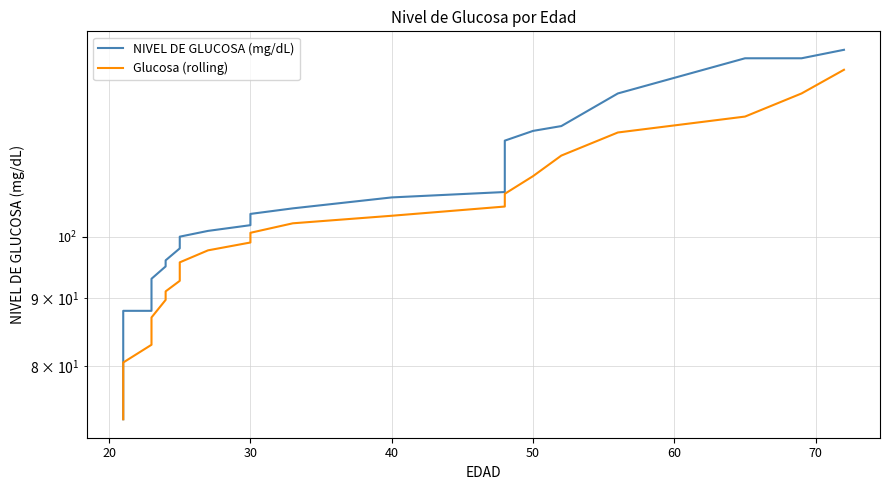

True or false: NIVEL DE GLUCOSA (mg/dL) and Glucosa (rolling) intersect in this chart.

False